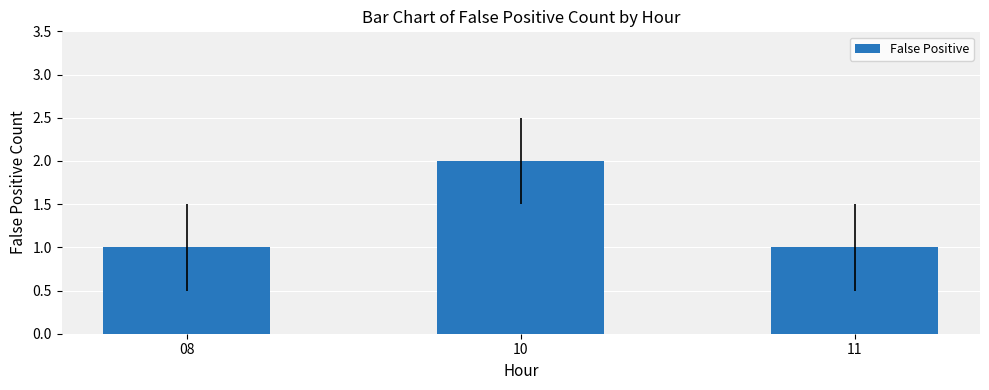

Which category has the highest value across all series?

10